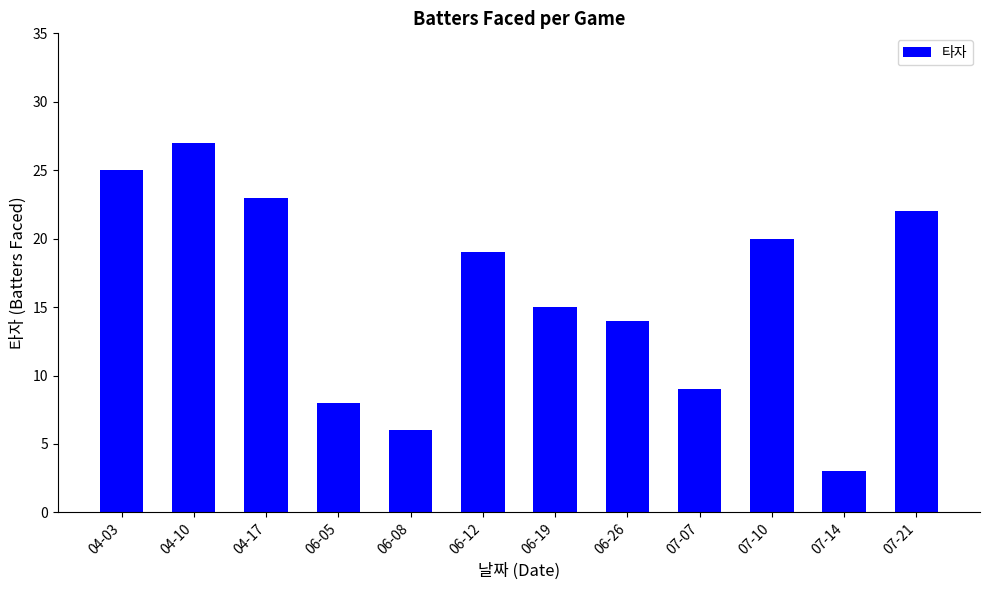

The chart shows a value of 6 at 07-10. True or false?

False